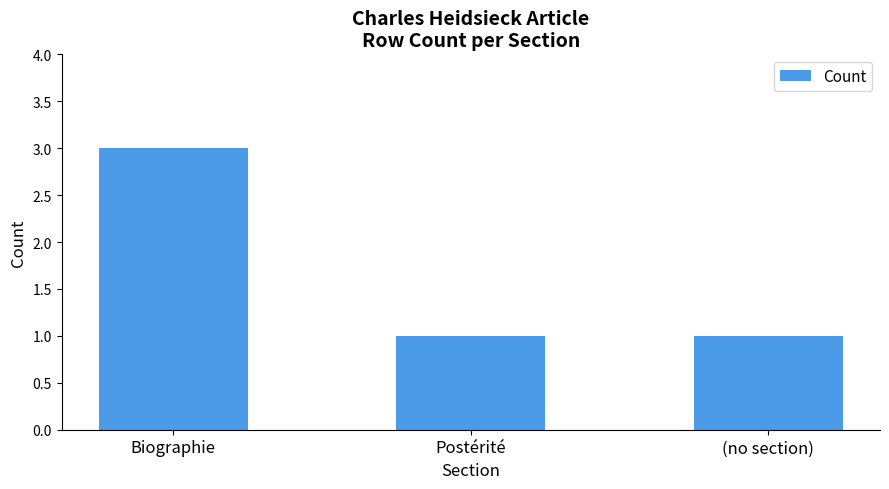

Reading right to left, list all the values displayed in this chart.

1	1	3